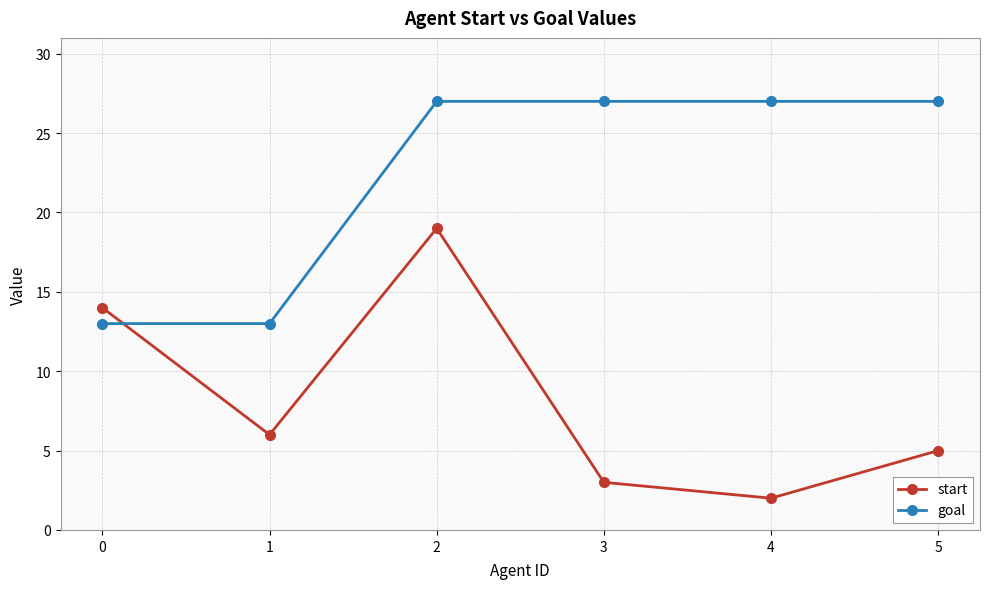

Between 0 and 5, which series saw the biggest shift?

goal